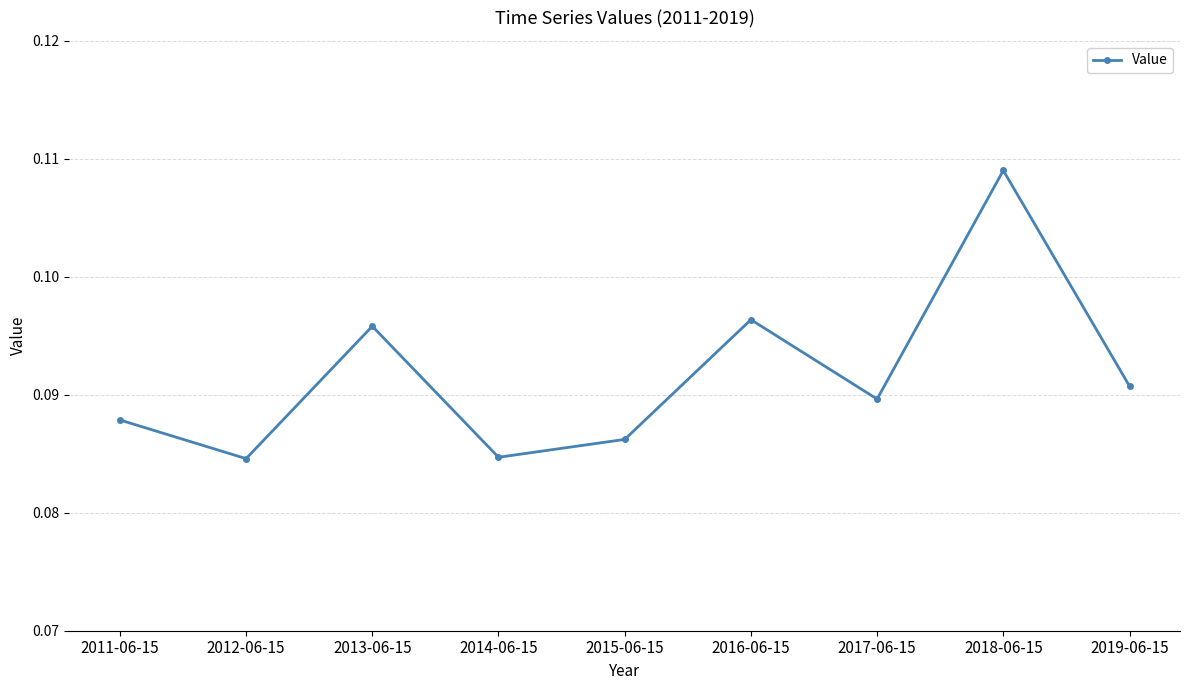

How many points are lower than both their immediate neighbors (excluding endpoints)?

3